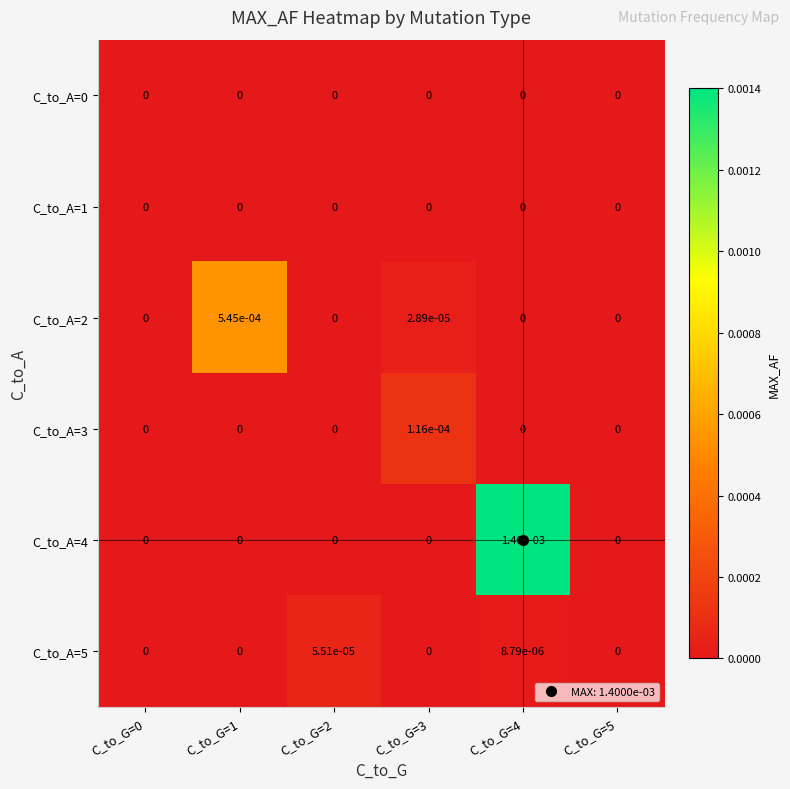

Is the value of C_to_A=2 at C_to_G=1 greater than the value of C_to_A=4 at C_to_G=4?

No